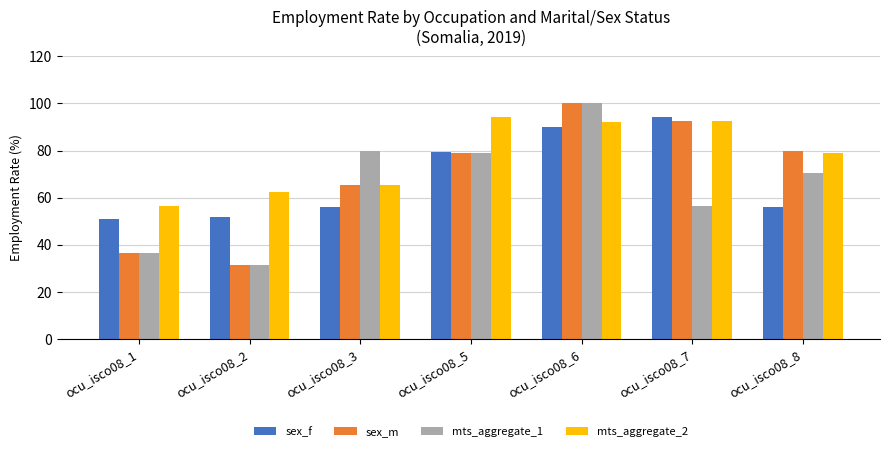

The value of mts_aggregate_2 at ocu_isco08_5 is 139.3. True or false?

False